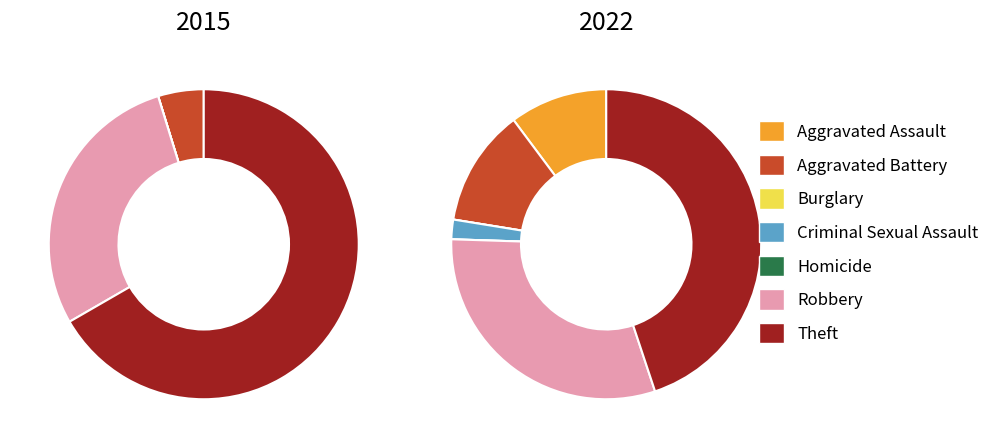

Is 3 the majority of the pie?

No